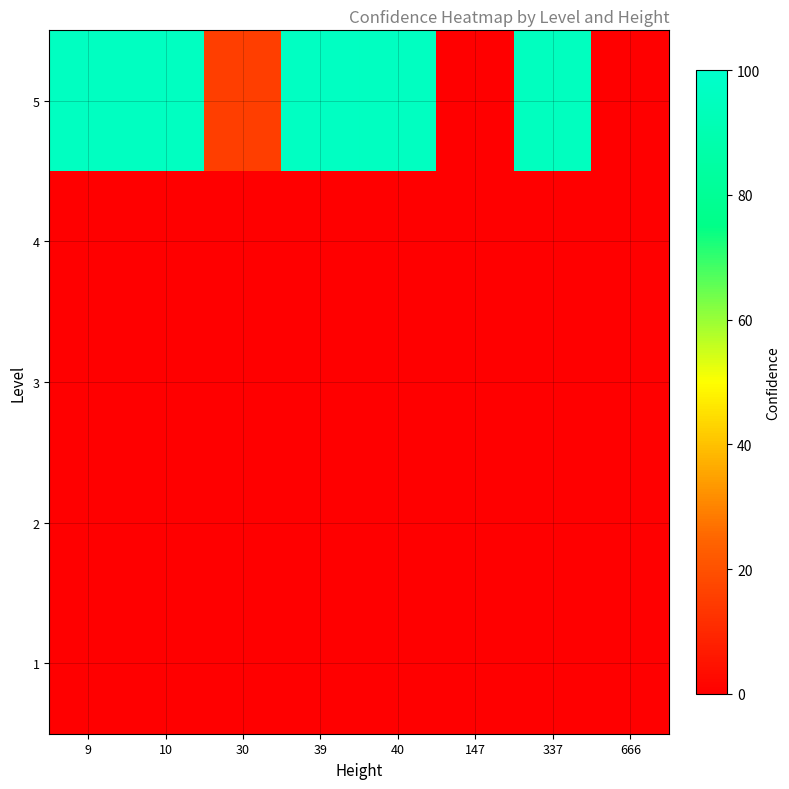

How many distinct data groups are displayed?

5